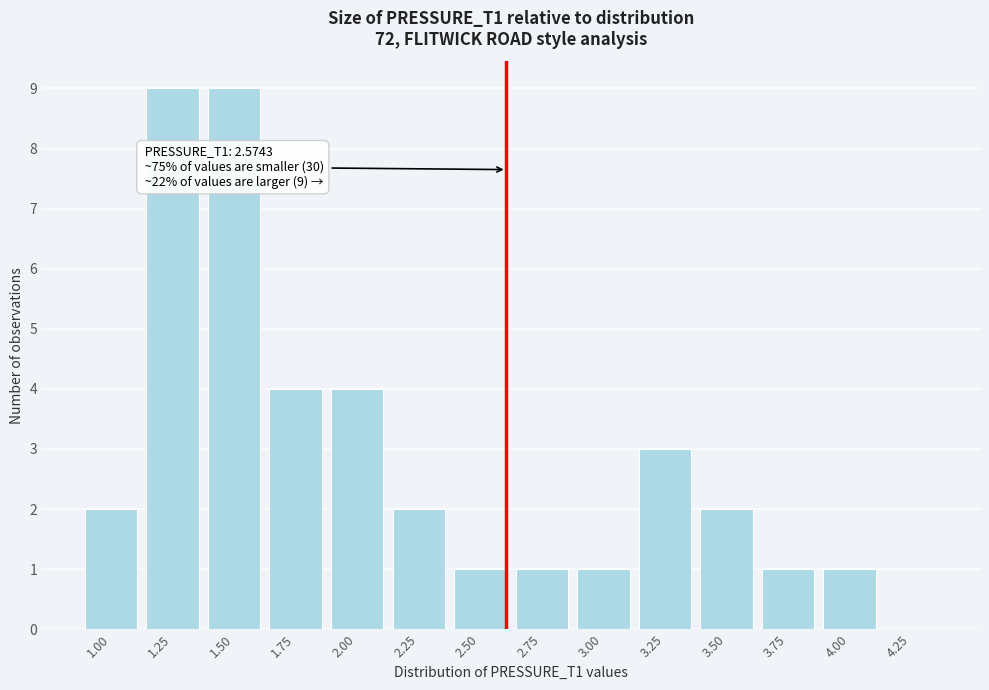

Reading right to left, list all the values displayed in this chart.

4.25=0	4.00=1	3.75=1	3.50=2	3.25=3	3.00=1	2.75=1	2.50=1	2.25=2	2.00=4	1.75=4	1.50=9	1.25=9	1.00=2